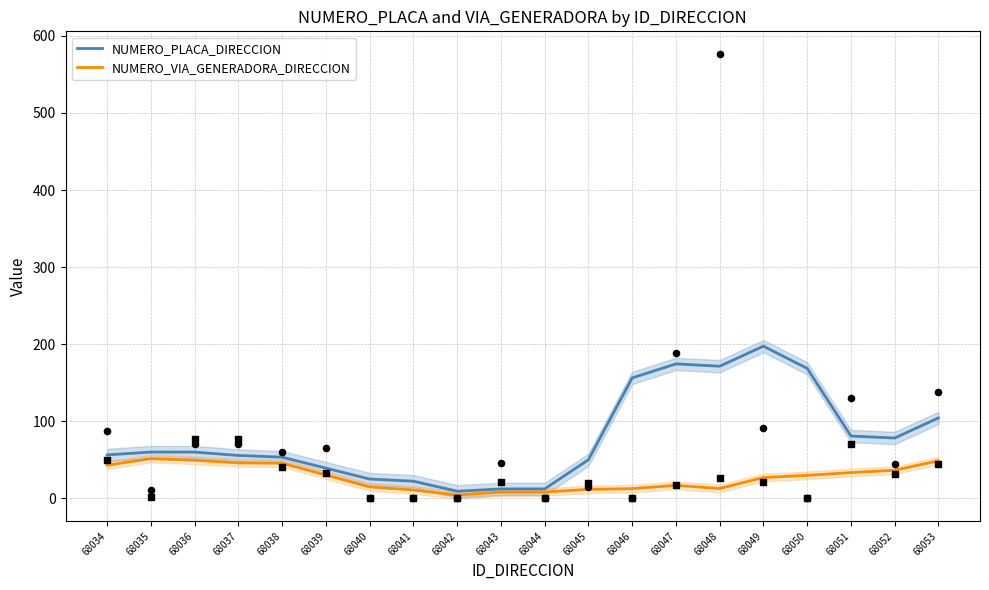

Which series contains the lowest Y value?

NUMERO_VIA_GENERADORA_DIRECCION